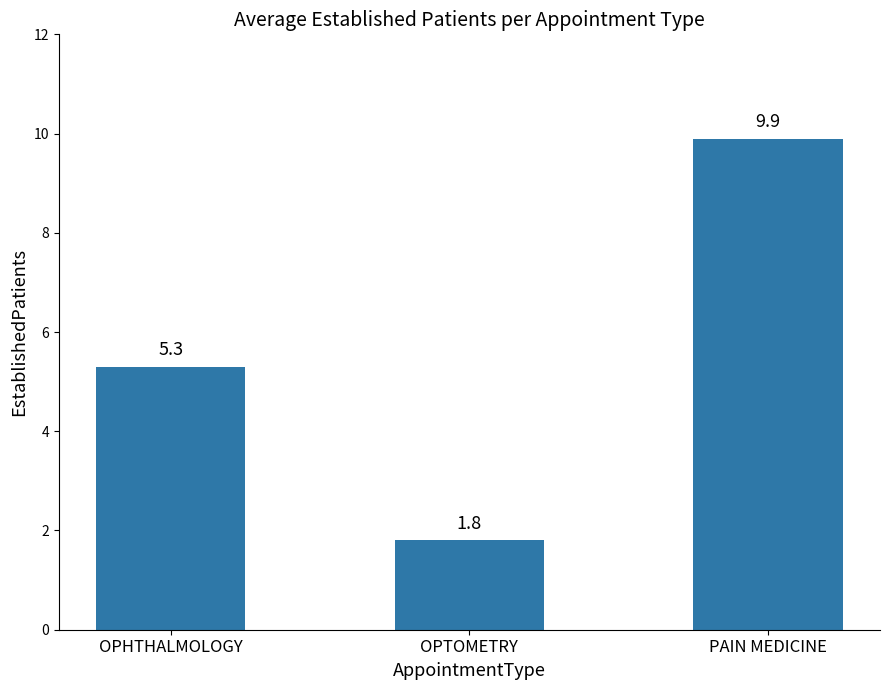

What is the average value?

5.7